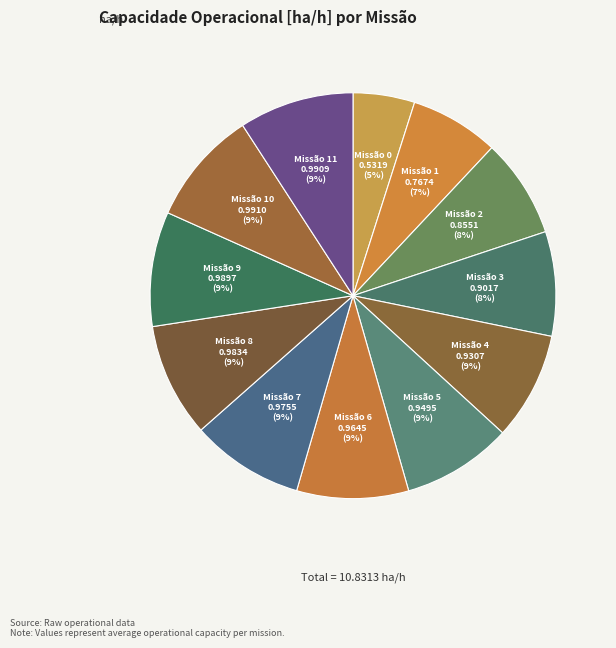

To the nearest percent, what is the difference between the largest and smallest slice percentages?

4%